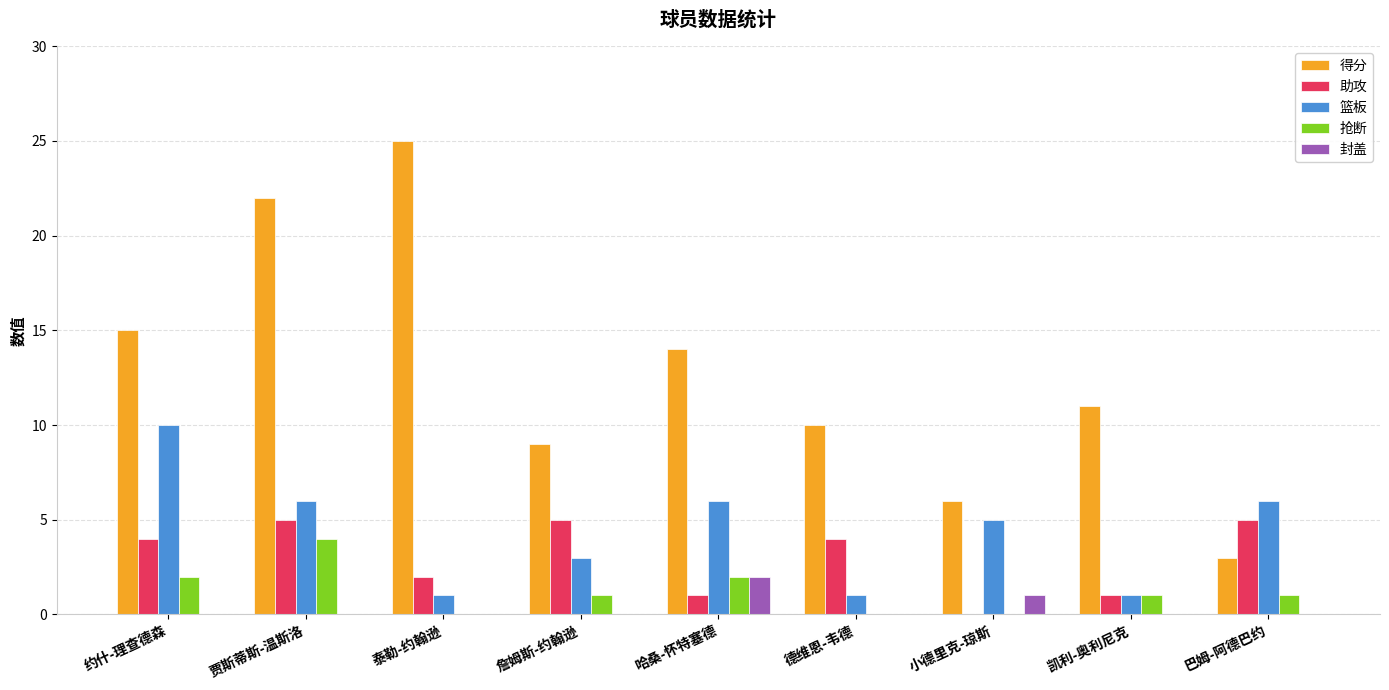

Count the number of data series in this chart.

5